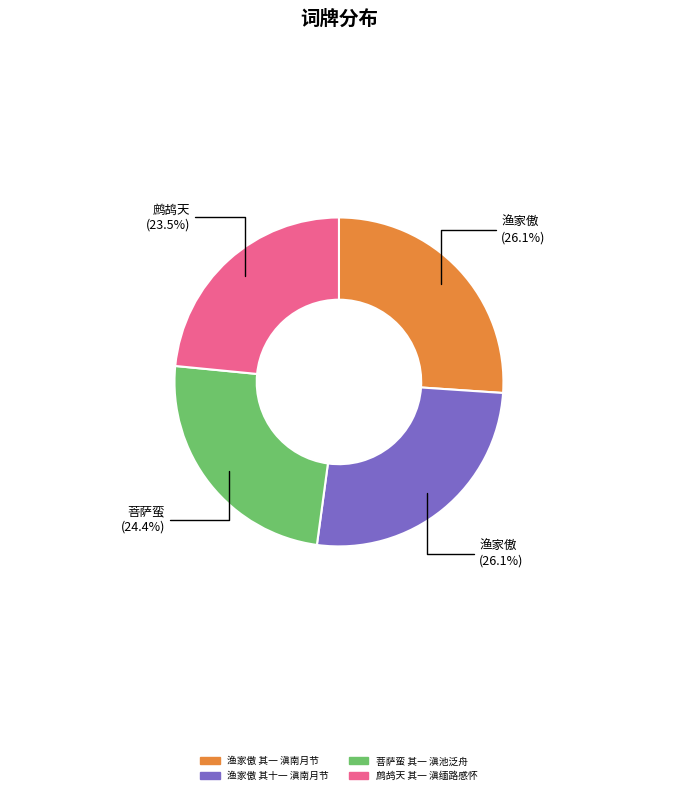

How many segments does this pie chart have?

4